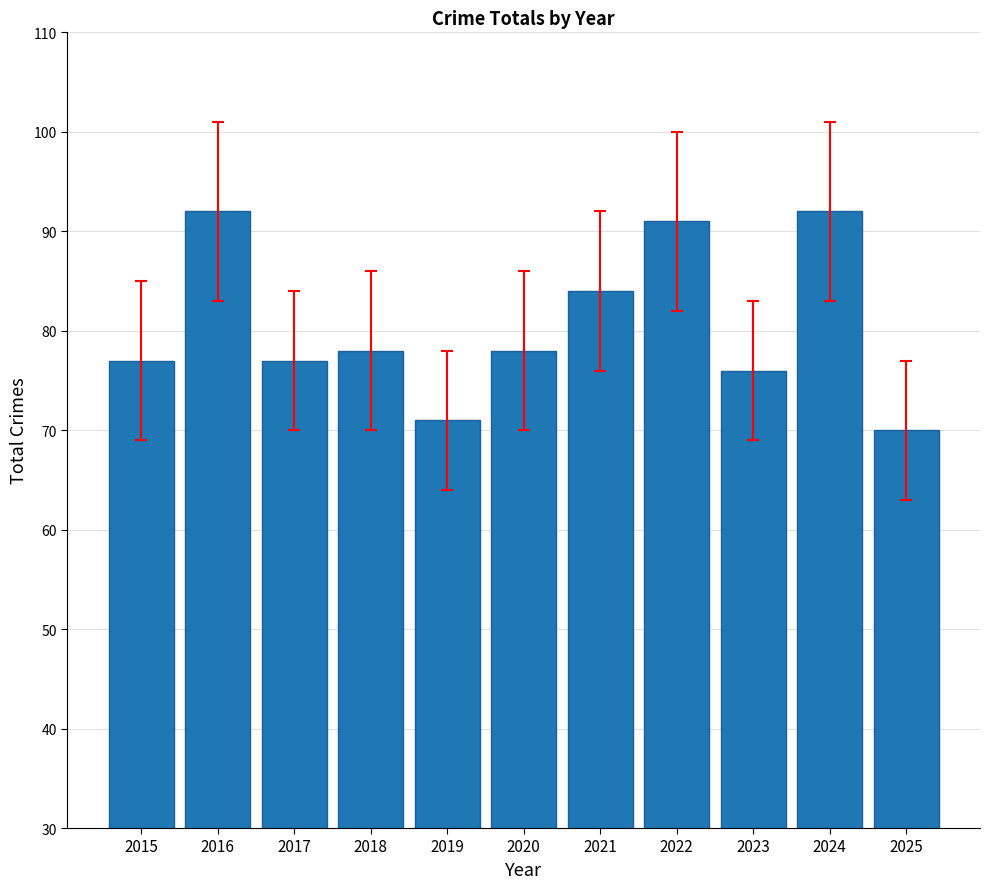

What is the change in value from 2023 to 2024?

+16